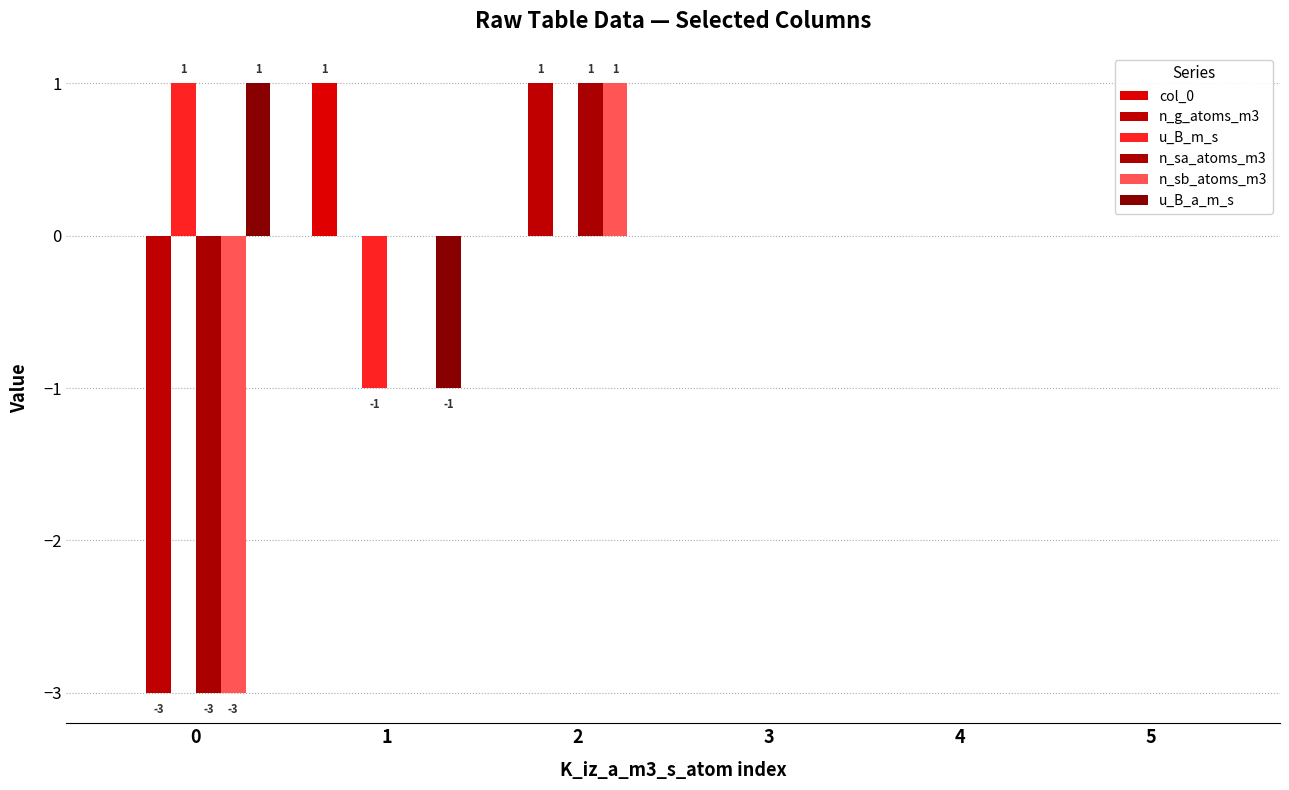

List the series in order of their peak value, lowest first.

col_0, n_g_atoms_m3, u_B_m_s, n_sa_atoms_m3, n_sb_atoms_m3, u_B_a_m_s